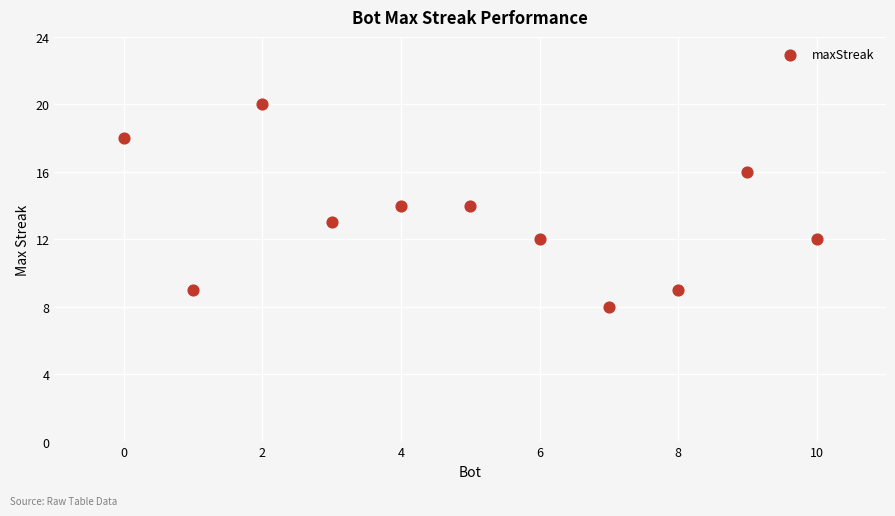

What is the range of Y values (max minus min)?

12